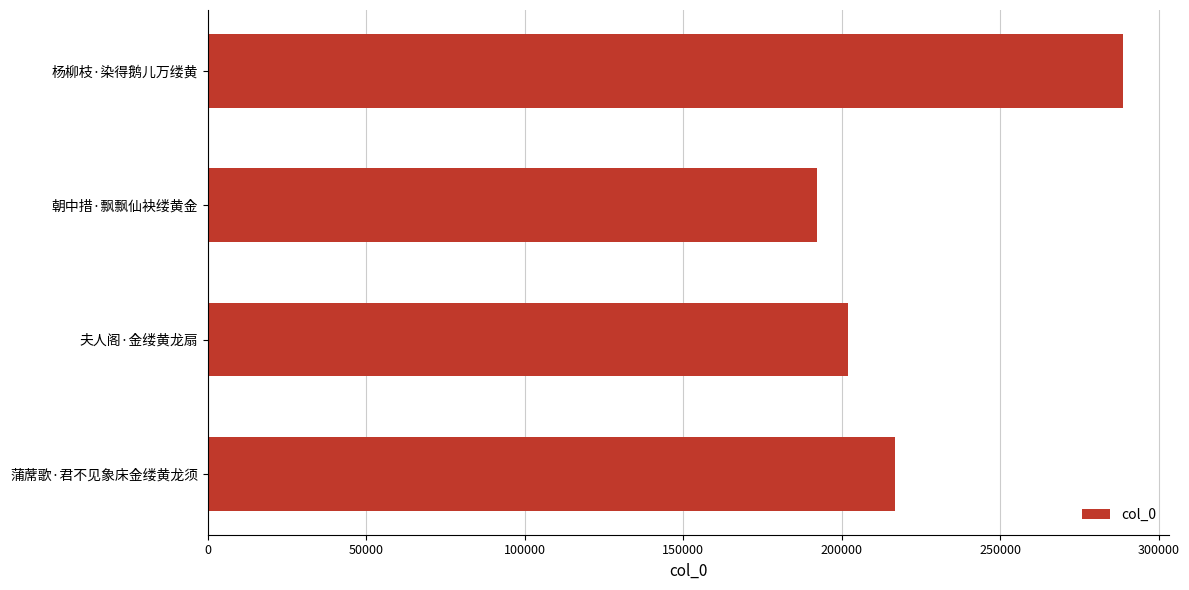

At which label is the value closest to 240552?

蒲蓆歌·君不见象床金缕黄龙须